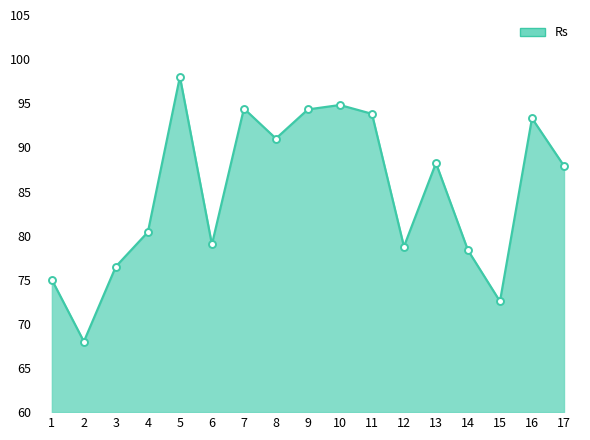

What is the difference between the second highest and minimum values?

26.8